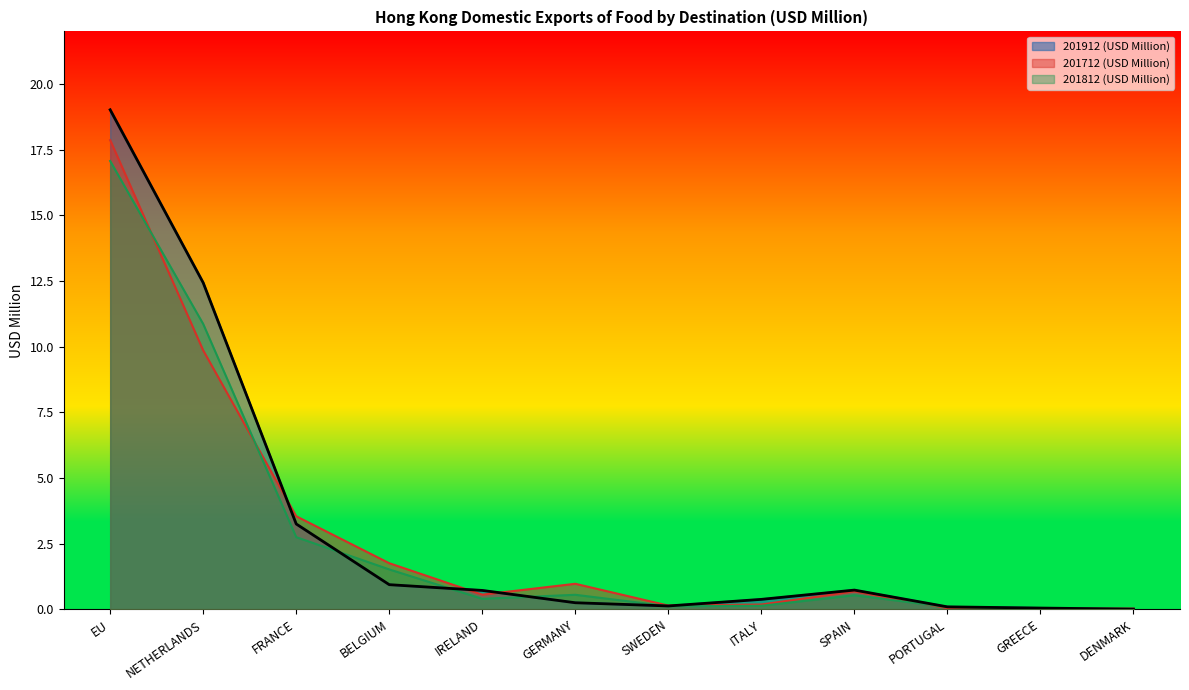

How many series are shown in this chart?

3